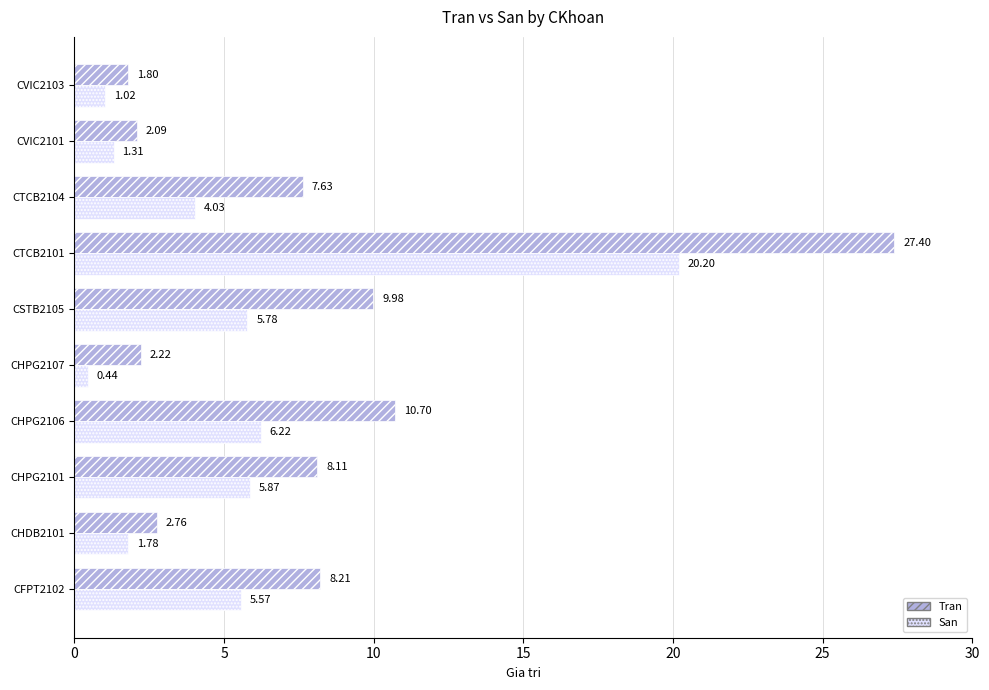

Which series has the largest total across all categories?

Tran